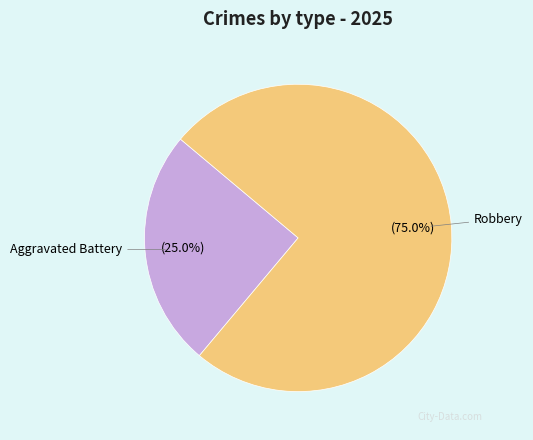

Is it true that Aggravated Battery is 20% of the pie?

False